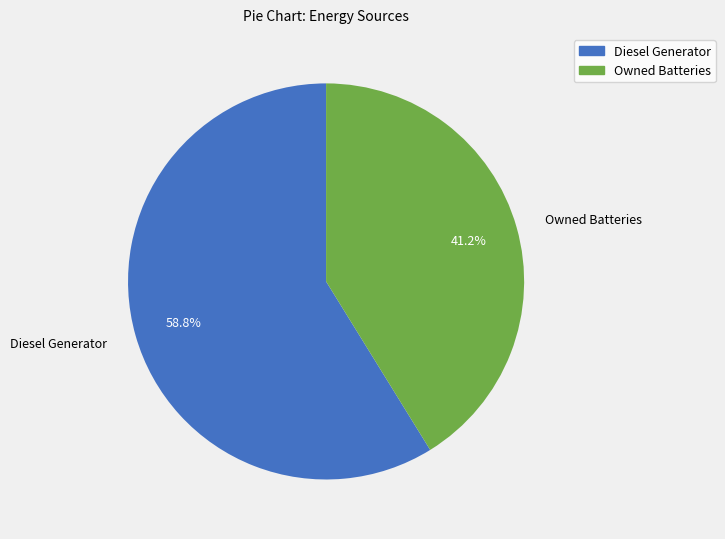

Is the sum of Owned Batteries and Diesel Generator greater than half?

Yes